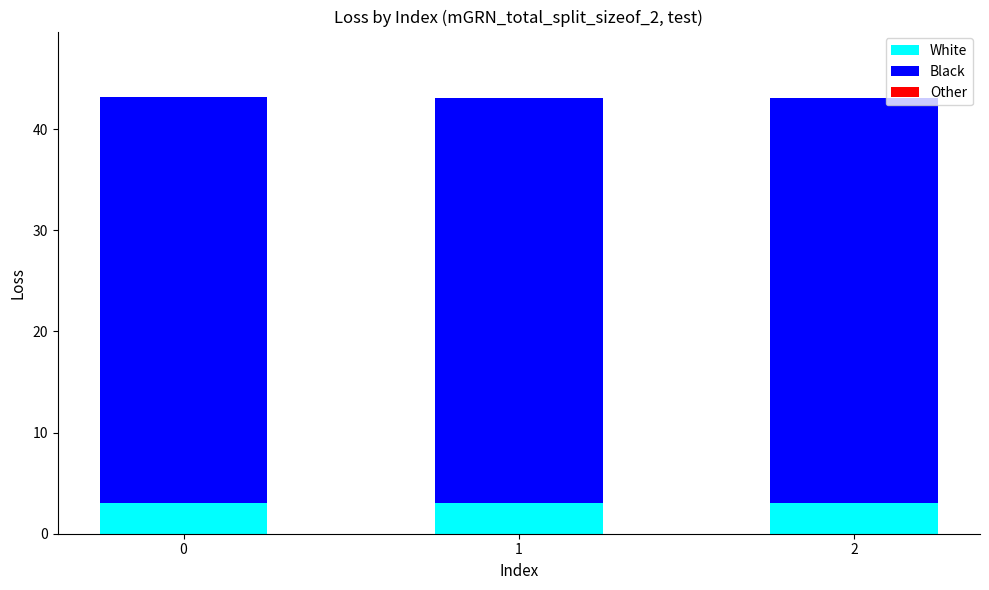

How many bars are there in total?

3